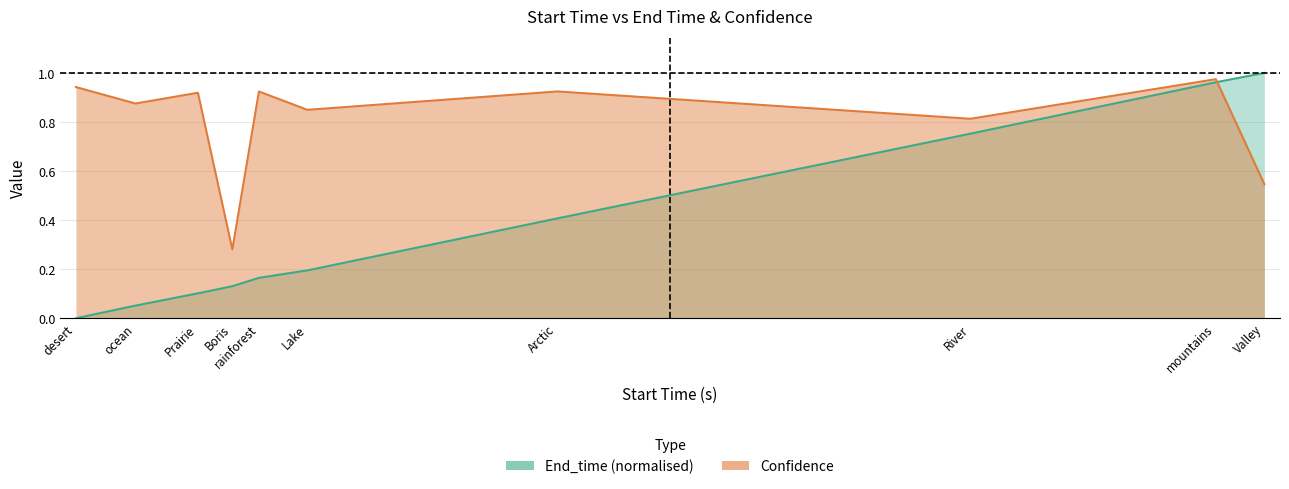

Between desert and River, which series saw the biggest shift?

End_time